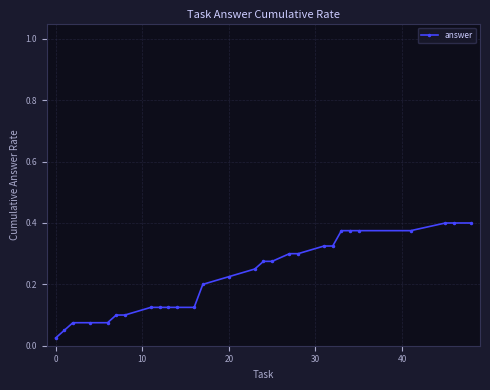

Count the number of data series in this chart.

1